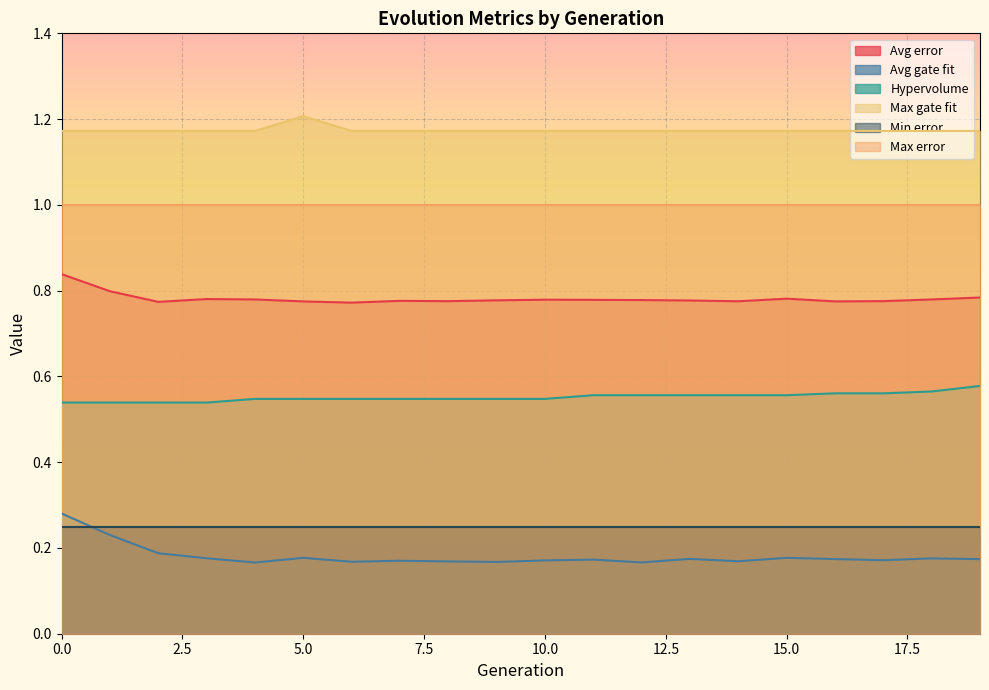

How many lines are shown in the chart?

6